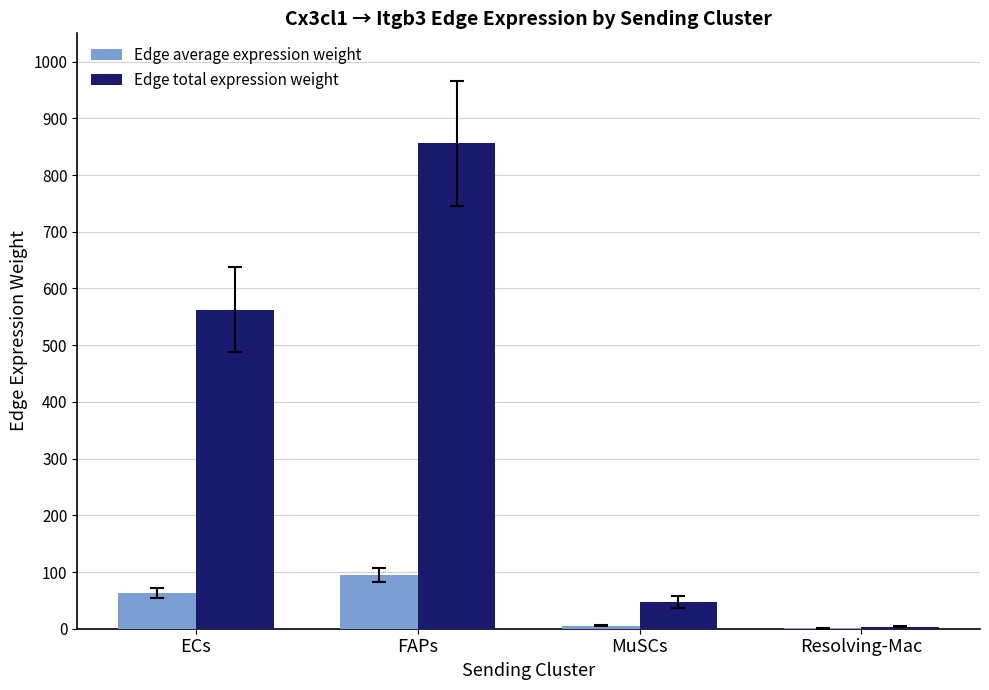

How many data points does each series have?

4